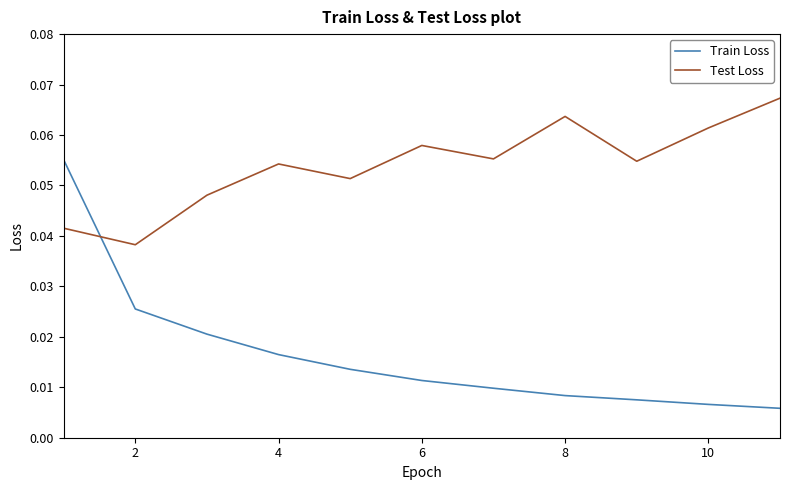

Which series has the largest total across all categories?

Test Loss